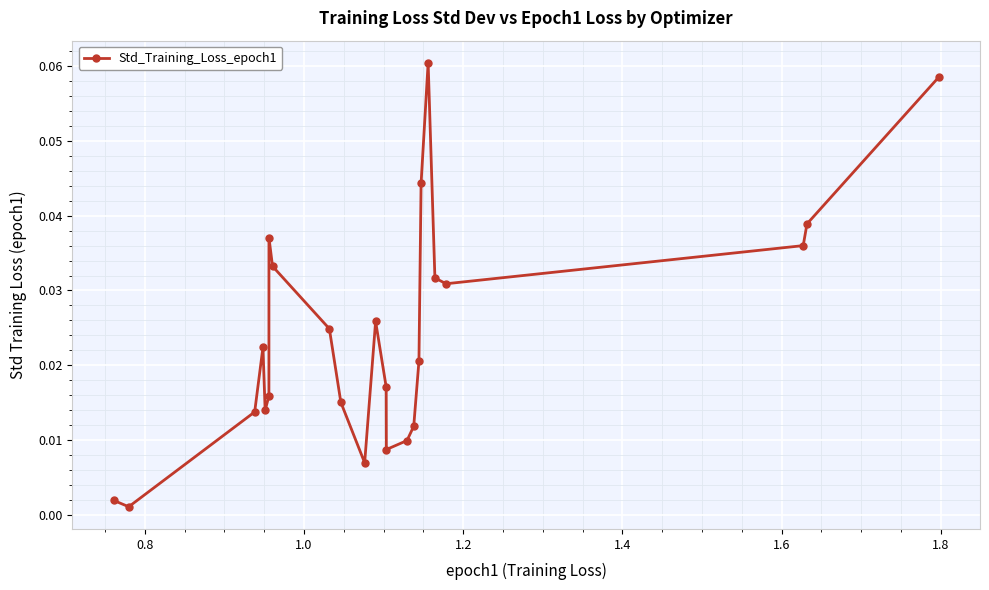

How many points are higher than both their immediate neighbors (excluding endpoints)?

4